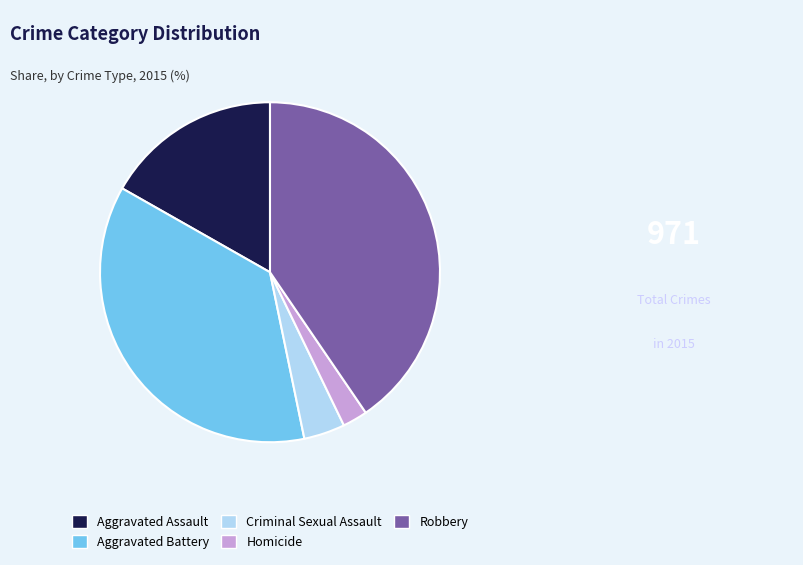

Between Robbery and Criminal Sexual Assault, which is larger?

Robbery